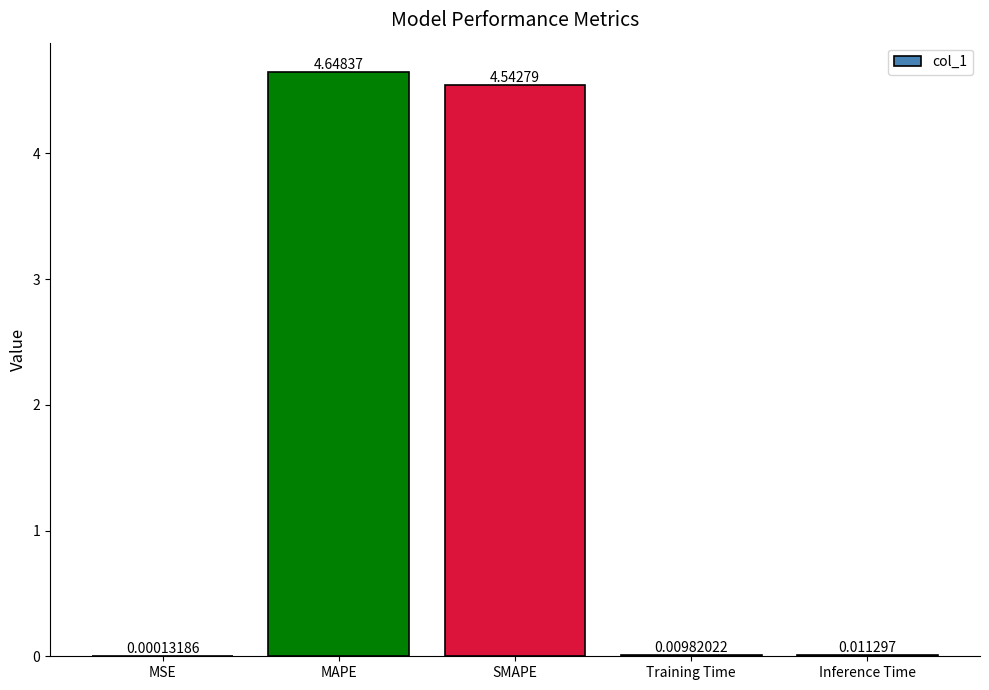

Which category has the highest value across all series?

MAPE